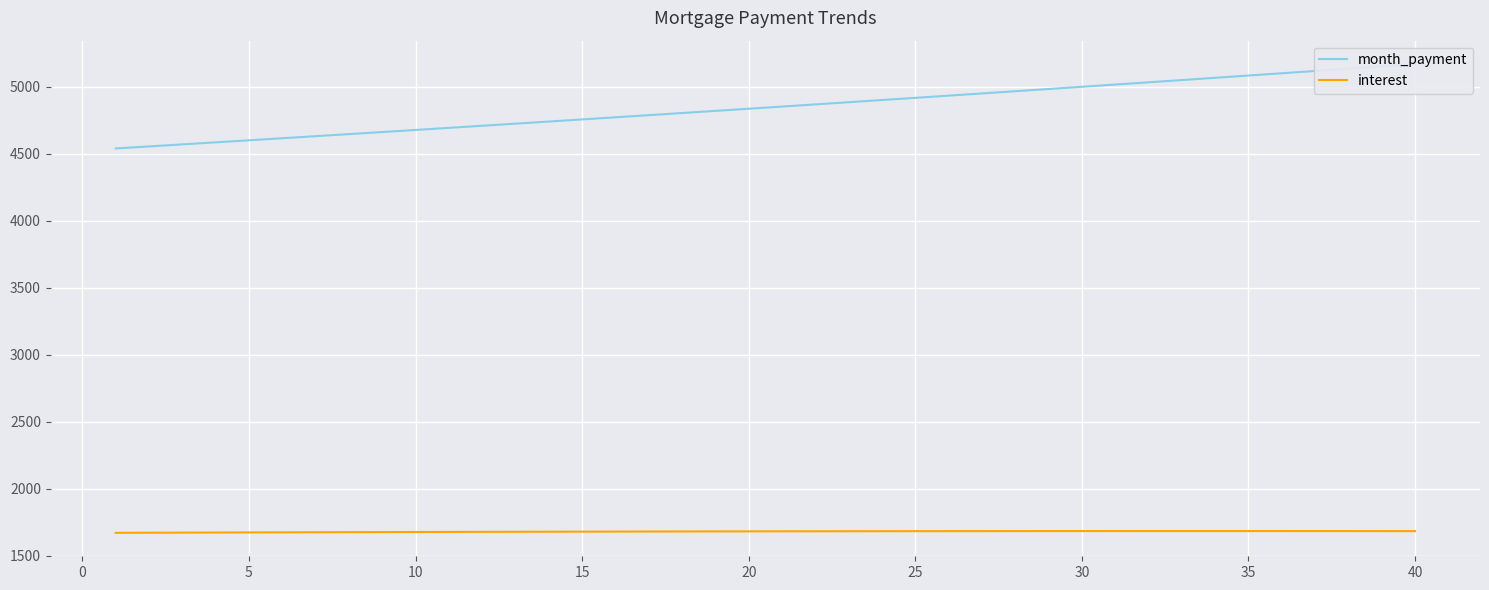

What is the value of the month_payment point at the 14th from the left?

4738.9